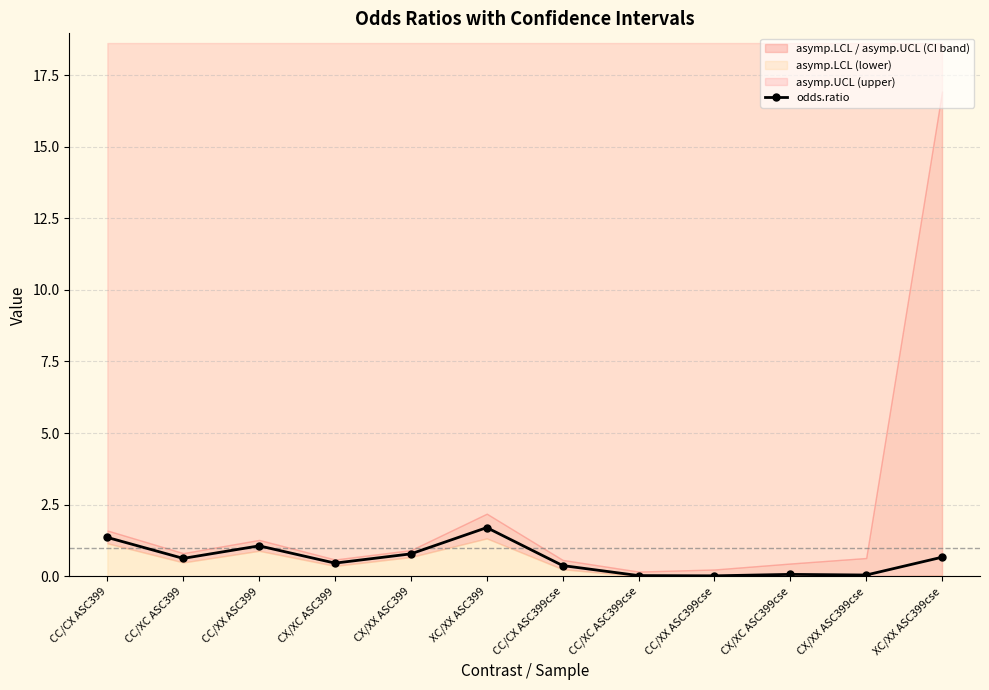

How many lines are shown in the chart?

1